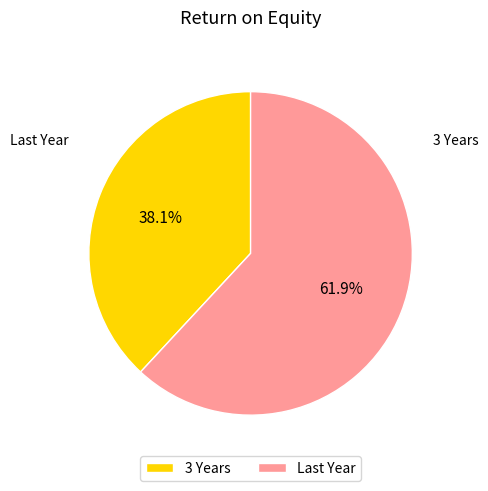

To the nearest percent, what is the difference between the largest and smallest slice percentages?

24%